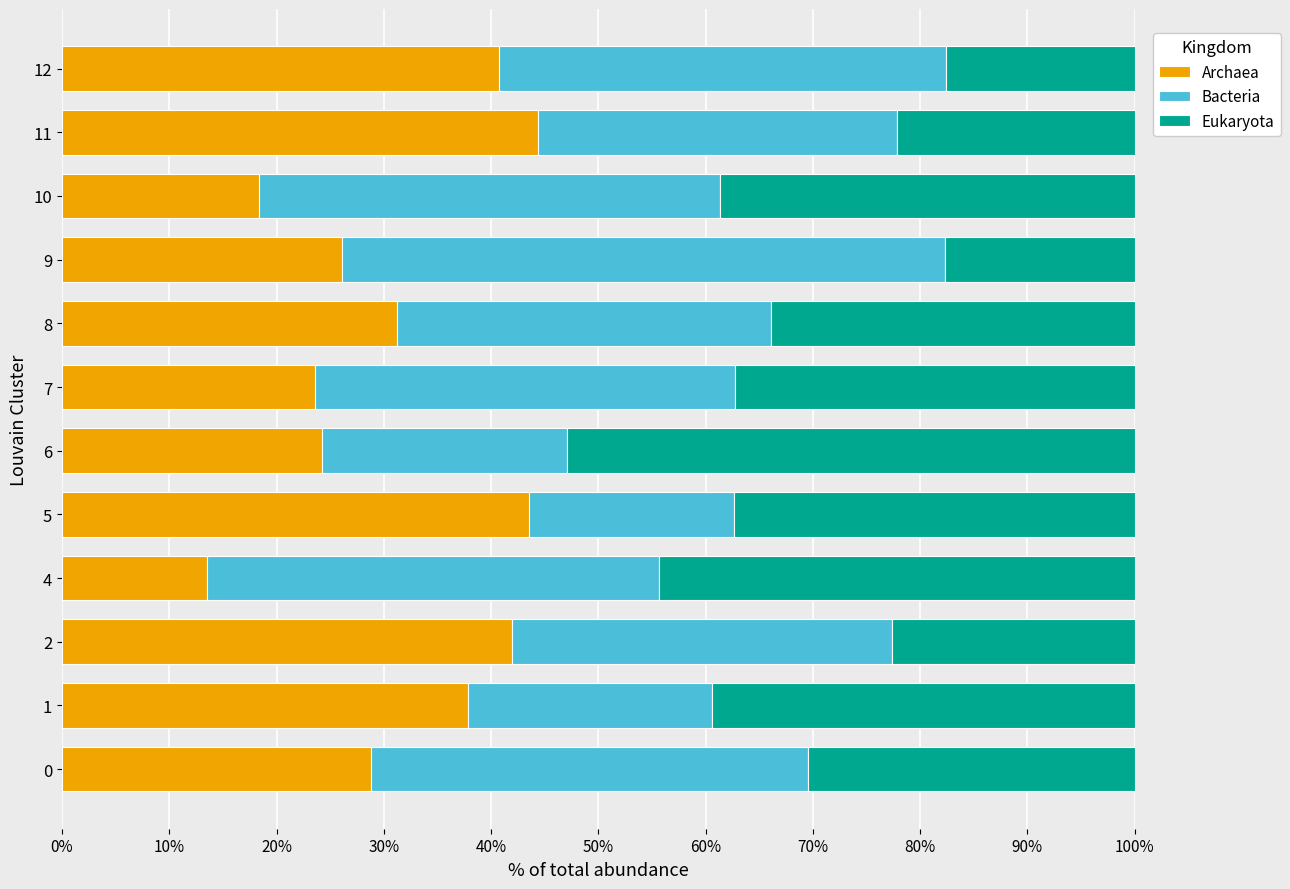

How many values in the Archaea series exceed 31?

6